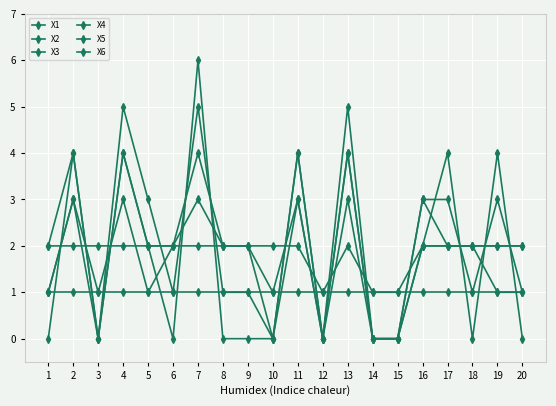

Count the number of categories in the chart.

20